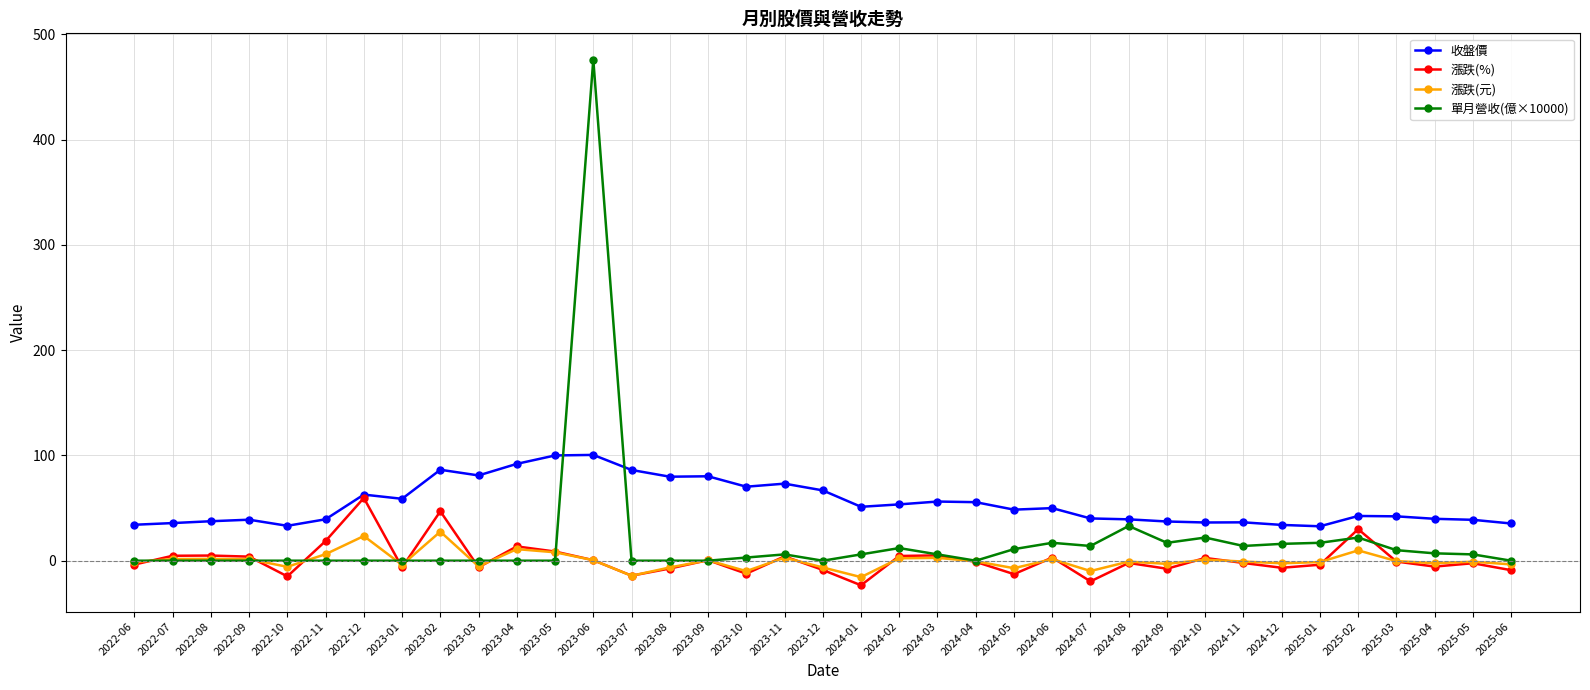

True or false: 漲跌(%) has more than 1 points higher than both neighbors.

True